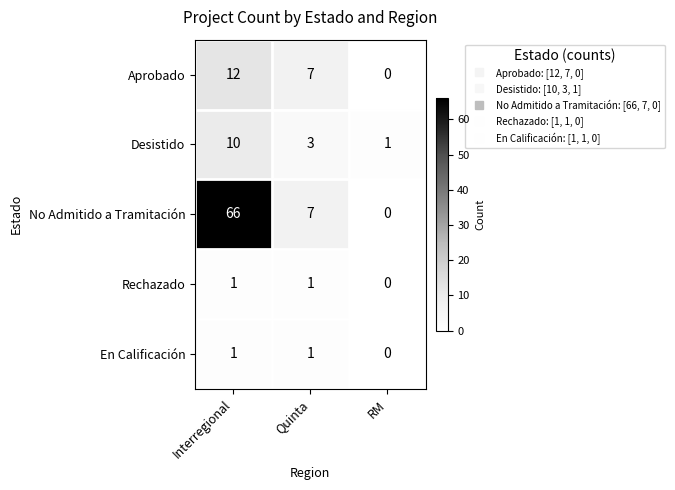

True or false: Rechazado has a value of 0 at RM.

True